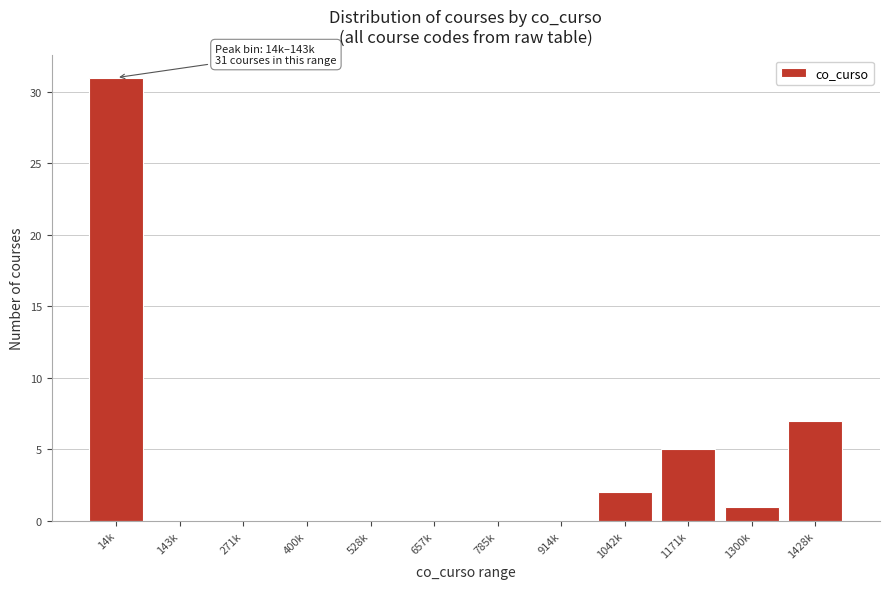

Reading left to right, list all the values displayed in this chart.

14k=31	143k=0	271k=0	400k=0	528k=0	657k=0	785k=0	914k=0	1042k=2	1171k=5	1300k=1	1428k=7